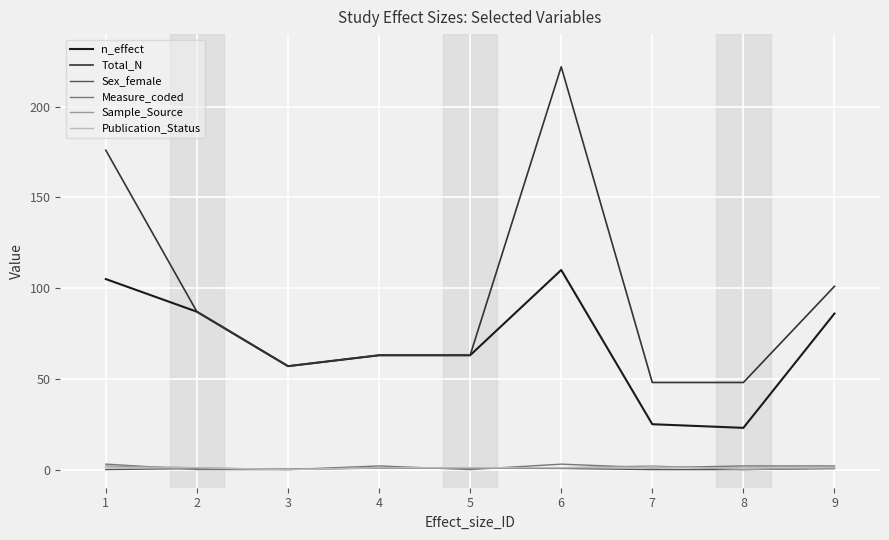

True or false: Total_N and Sample_Source intersect in this chart.

False